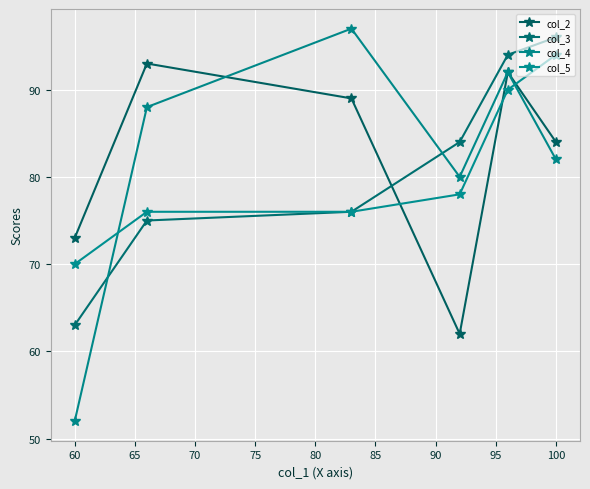

Reading right to left, what are all the values shown in this chart?

col_2: 84	92	62	89	93	73
col_3: 96	94	84	76	75	63
col_4: 82	92	80	97	88	52
col_5: 94	90	78	76	76	70